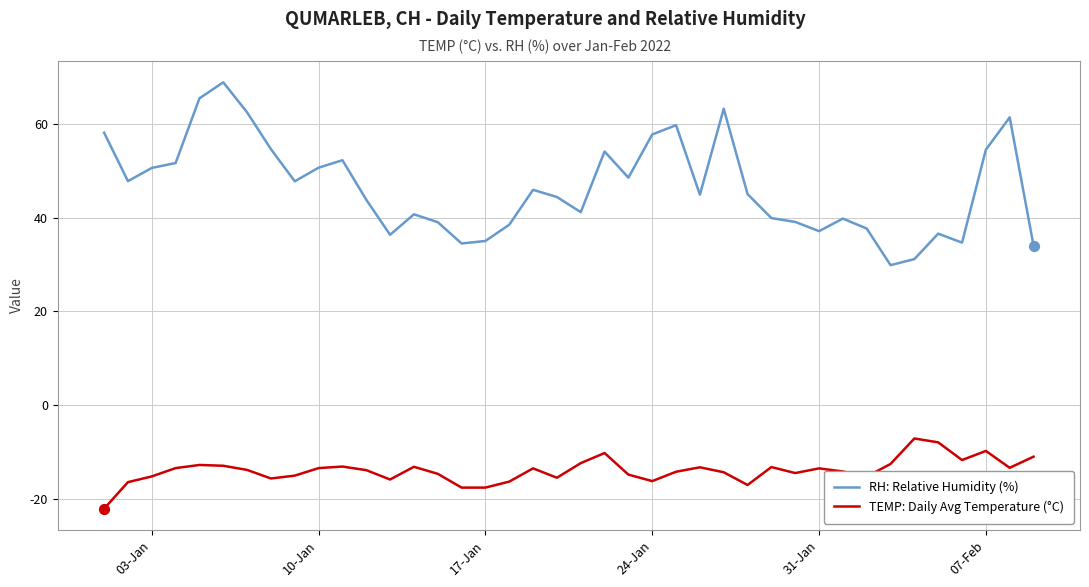

Which series has the largest range (max minus min)?

RH: Relative Humidity (%)